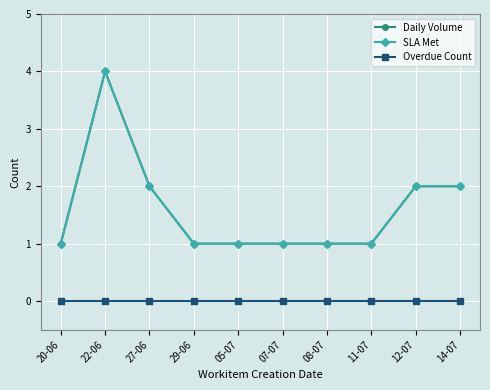

Is this an area chart (filled region under the line)?

No